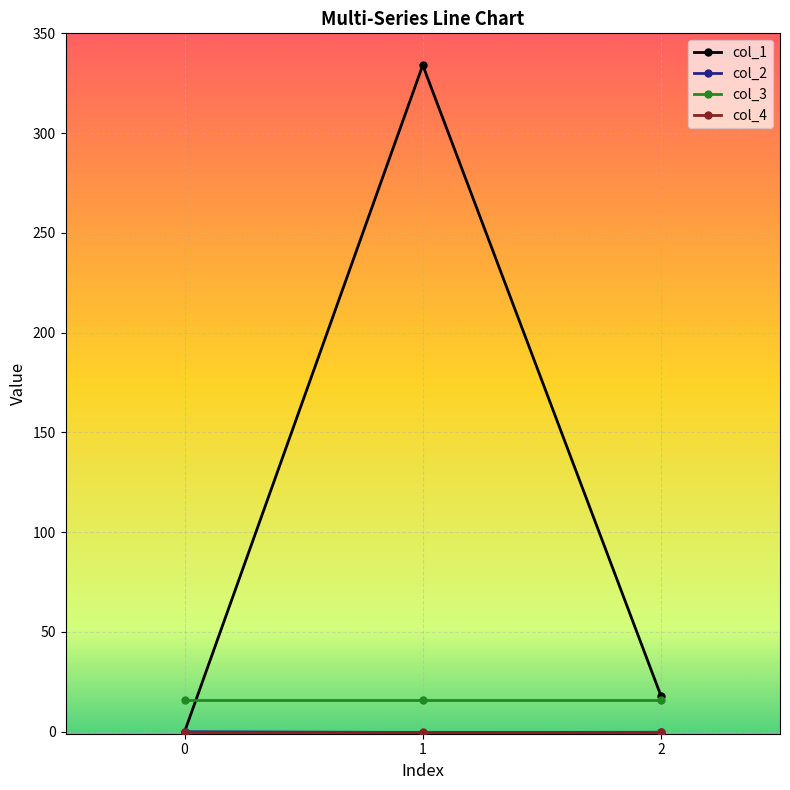

What is the total value across all series at 0?

16.0